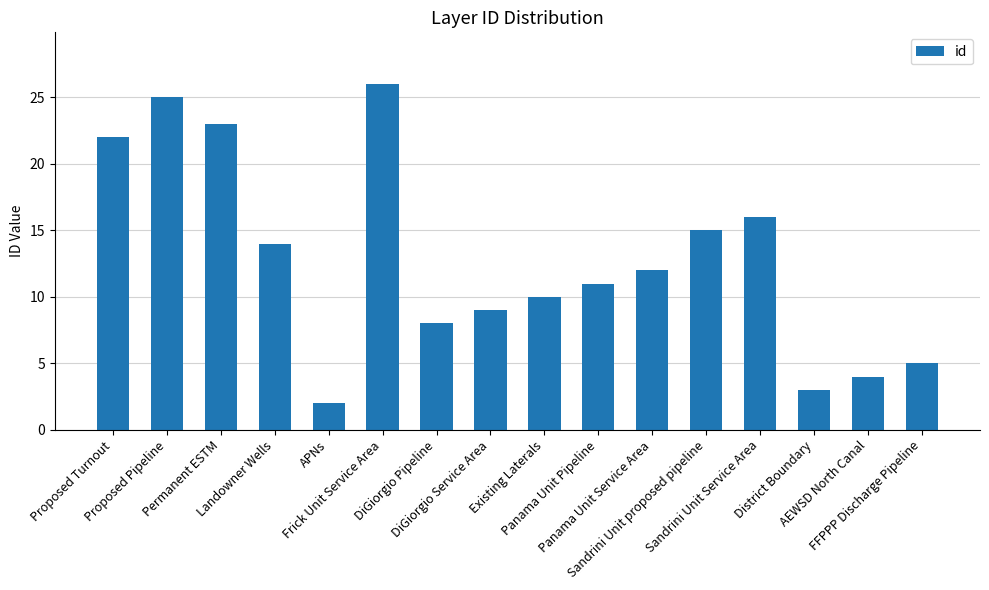

What is the difference between the maximum and minimum values?

24